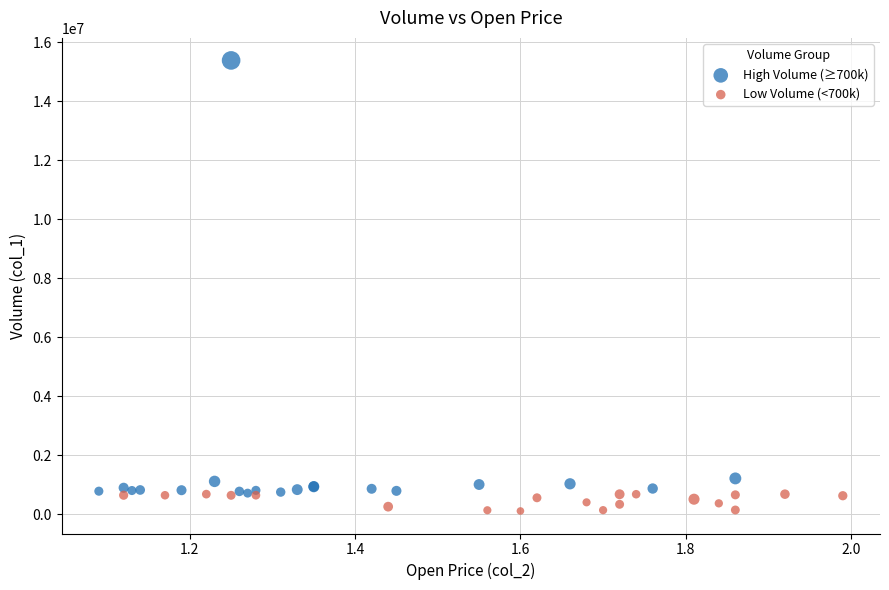

Which series reaches the maximum Y coordinate?

High Volume (≥700k)